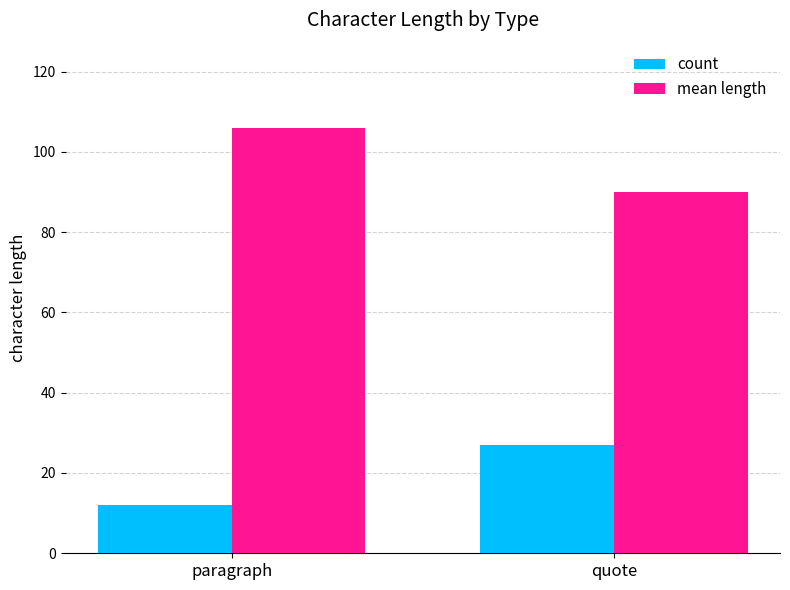

What position from the right is quote?

1